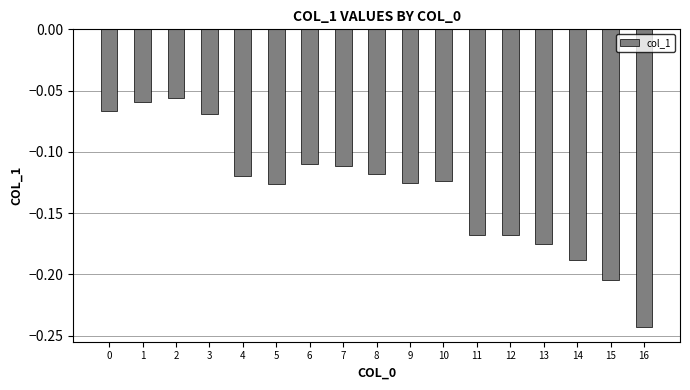

The chart shows a value of -0.3 at 14. True or false?

False